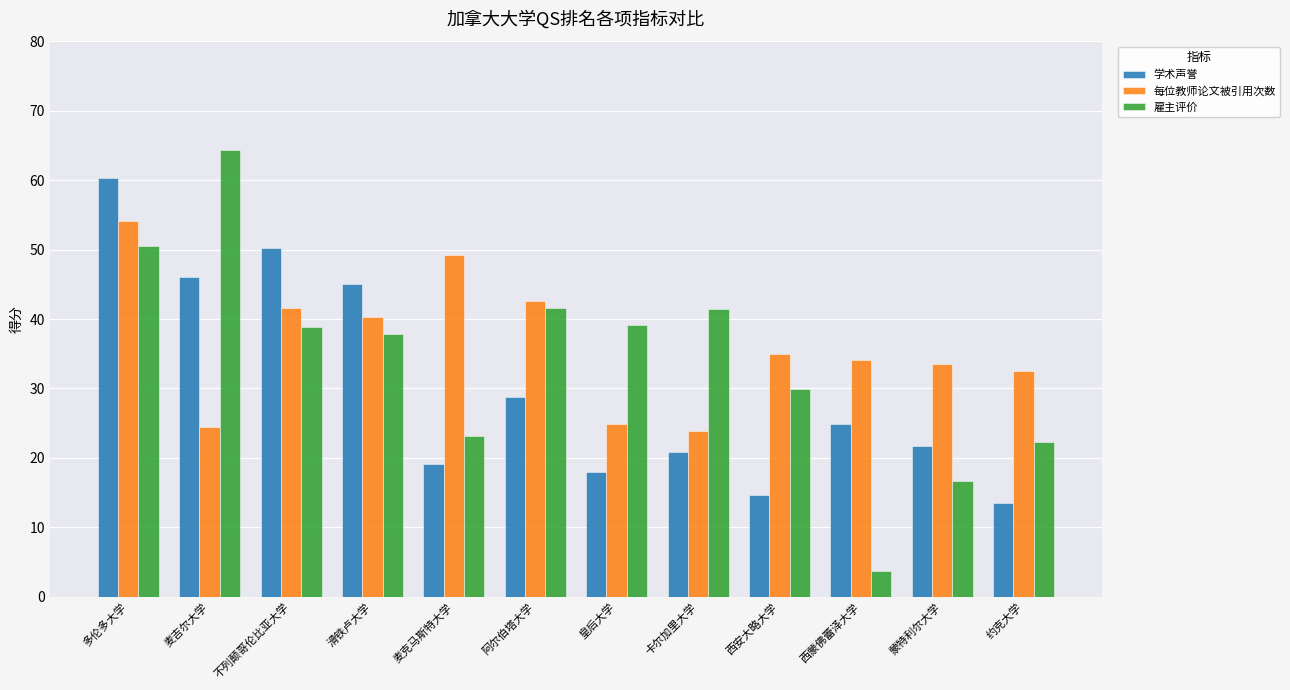

List the series in order of their peak value, highest first.

雇主评价, 学术声誉, 每位教师论文被引用次数